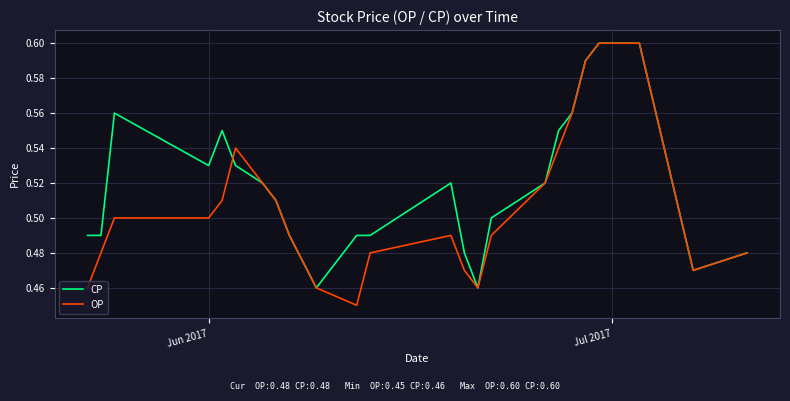

Which series has the largest range (max minus min)?

OP